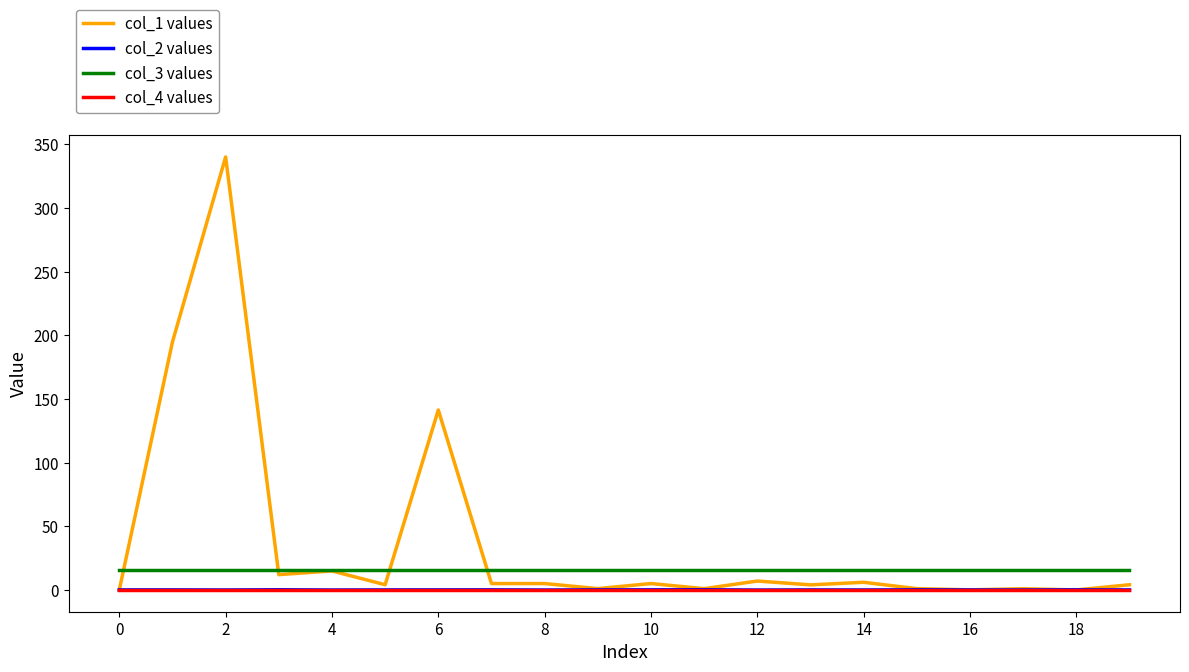

How many categories are shown in the chart?

20